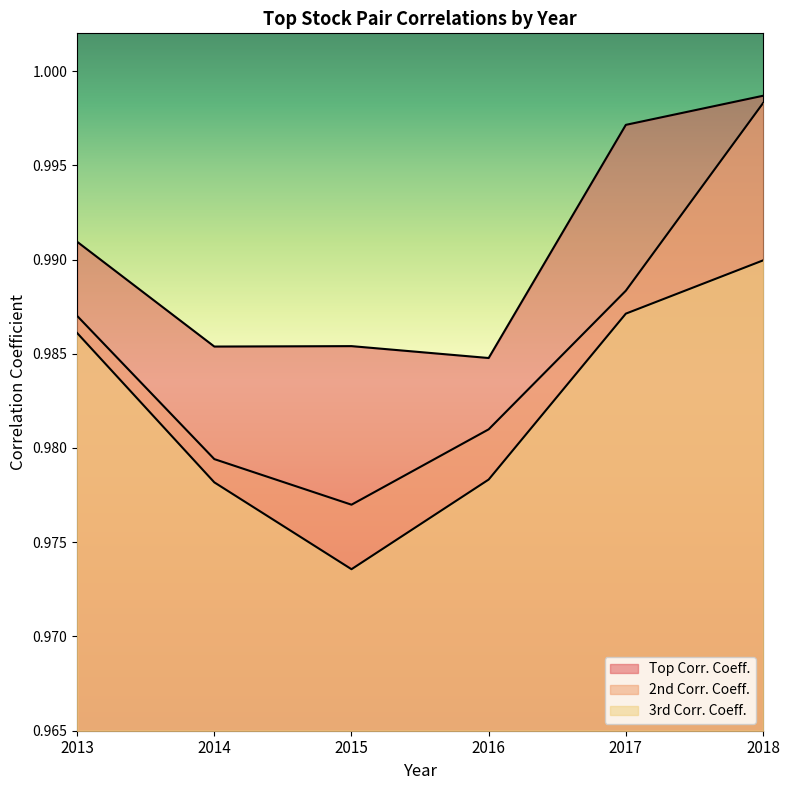

The Top Corr. Coeff. series shows 1.4 at 2017. True or false?

False